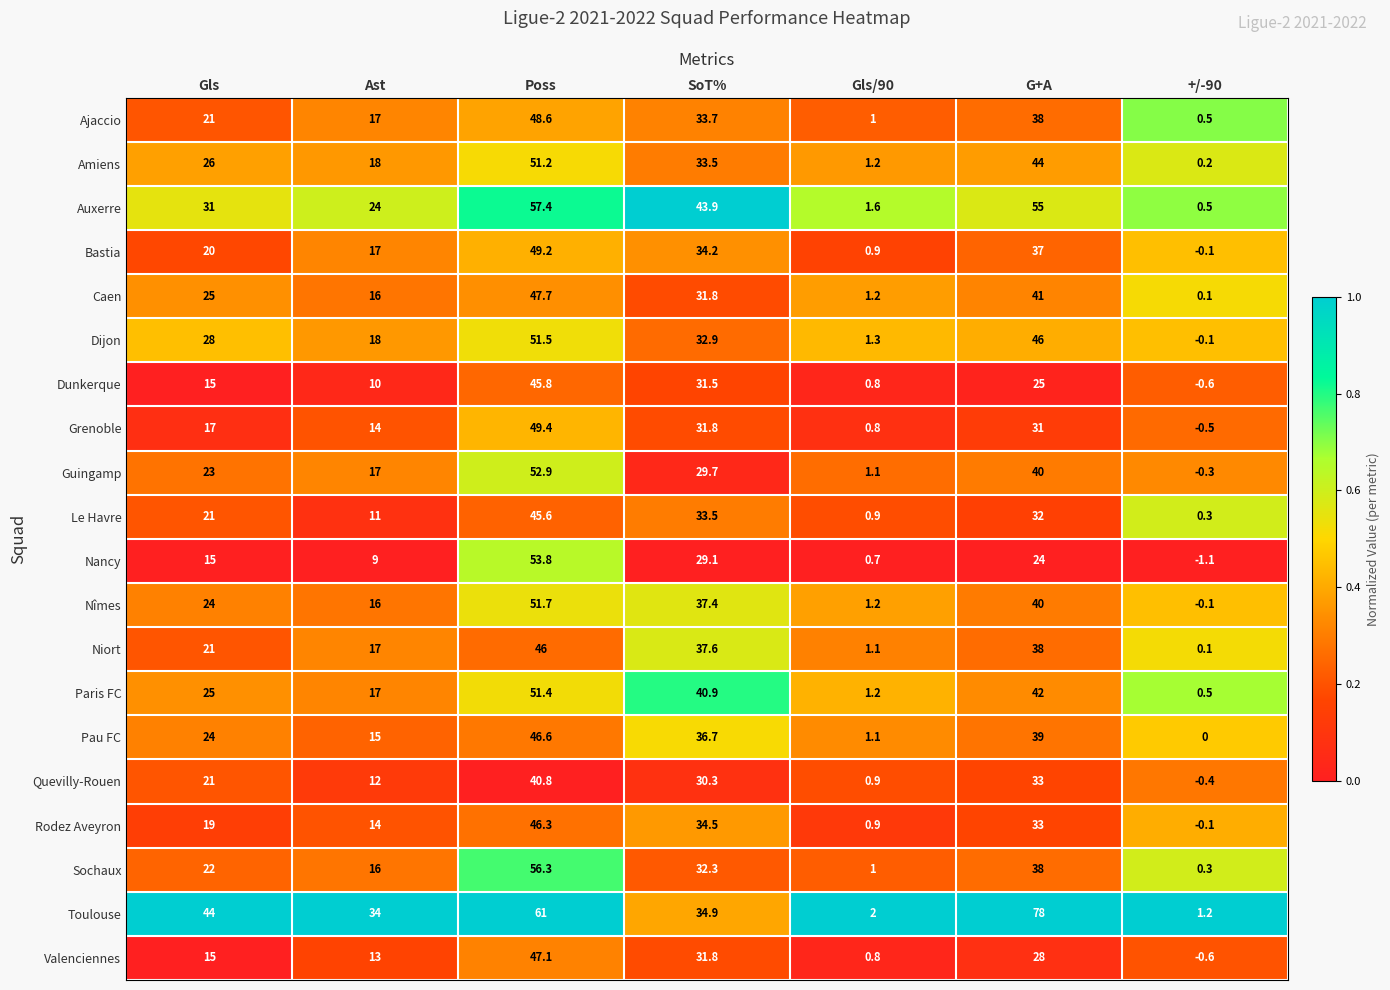

Which series has the largest total across all categories?

Toulouse